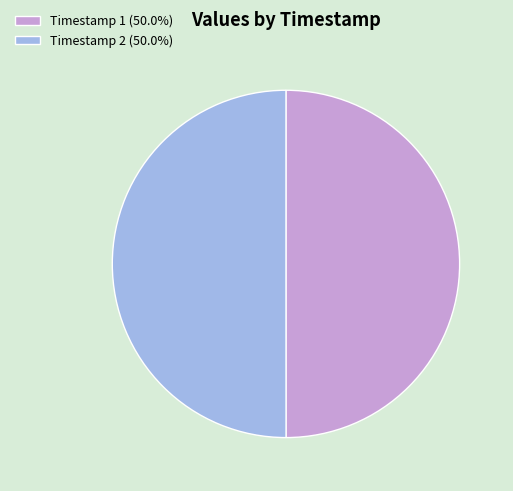

Do Timestamp 1 (50.0%) and Timestamp 2 (50.0%) together represent more than half of the pie?

Yes